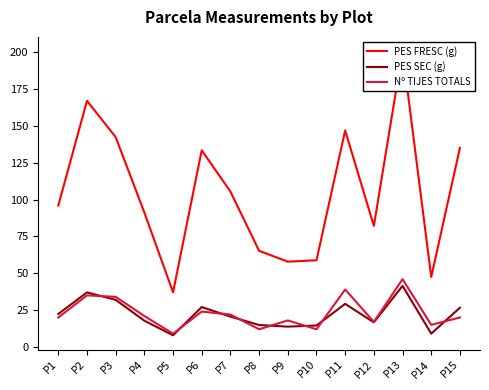

True or false: PES SEC (g) has more than 2 points higher than both neighbors.

True